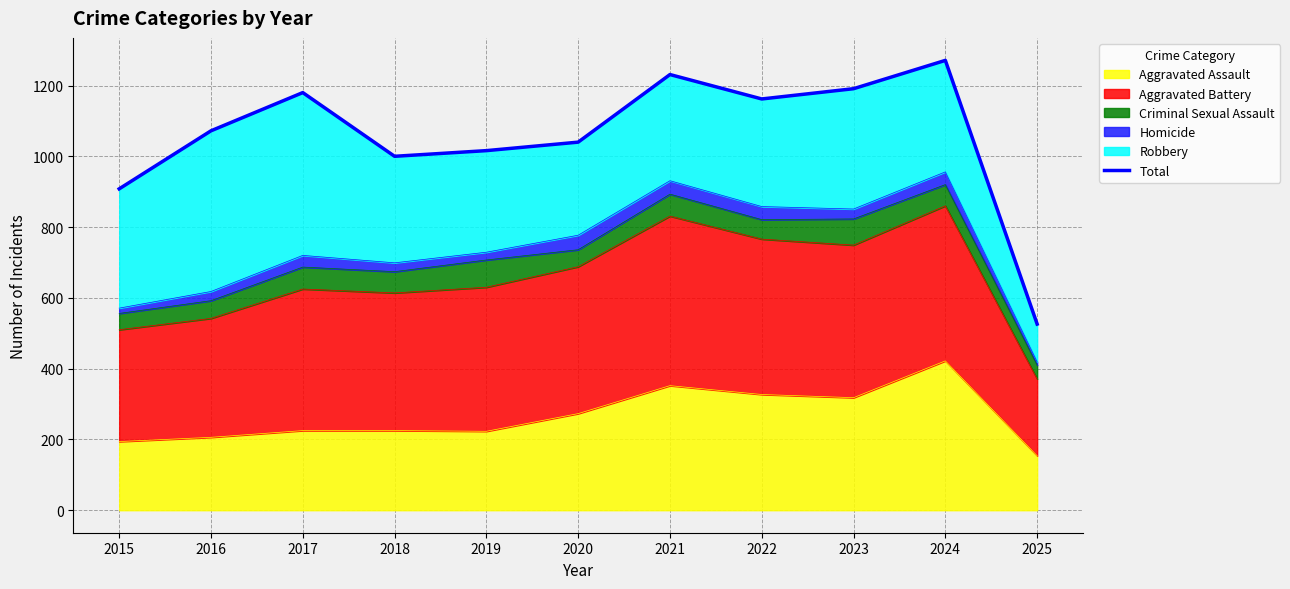

What is the maximum value shown in the chart?

1271